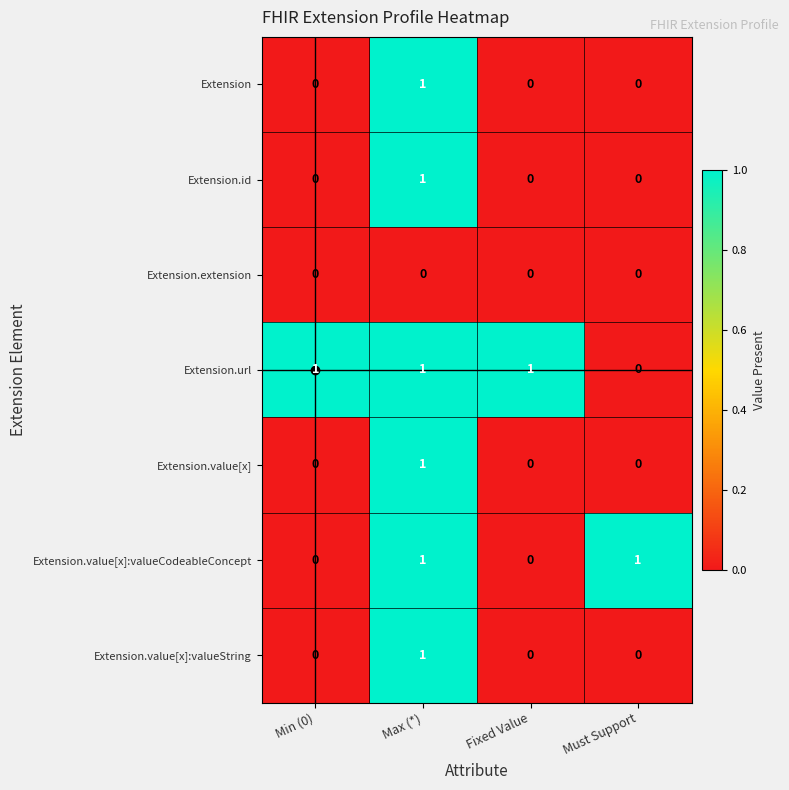

At which label is Extension.url closest to 0?

Must Support